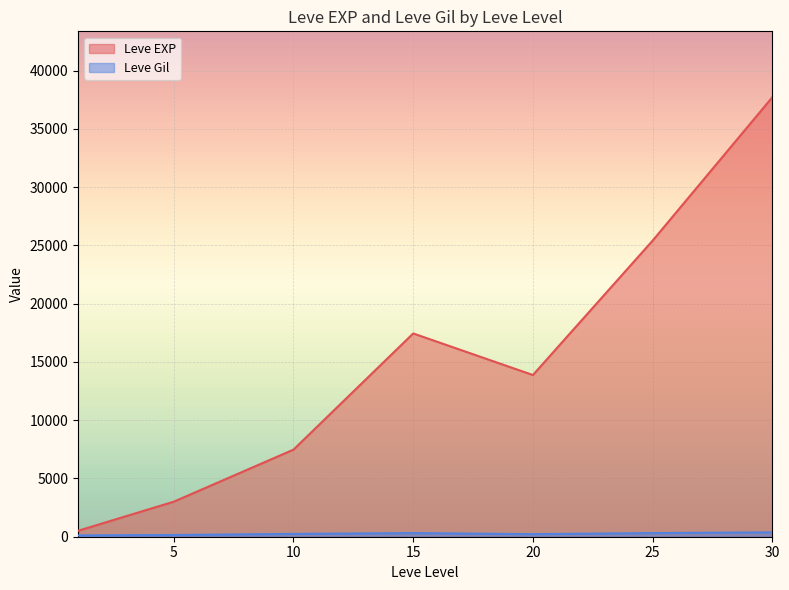

What is the total value across all series at 10?

7717.5